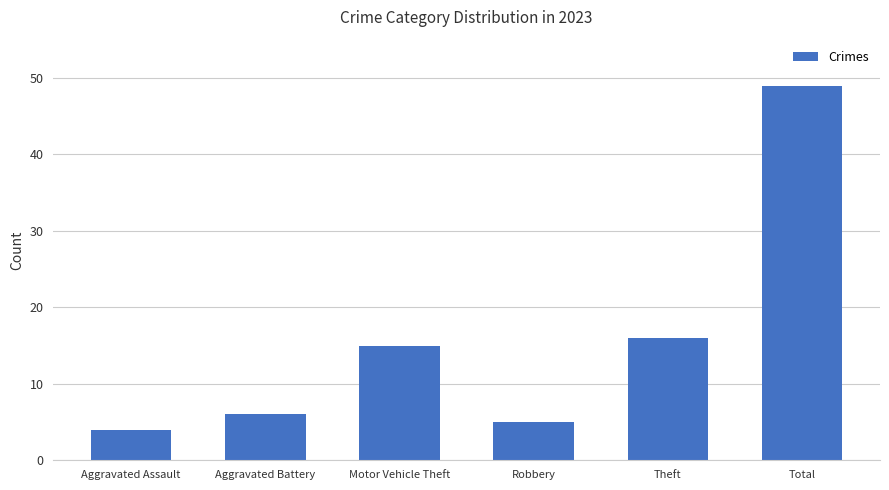

How many values are below 15?

3